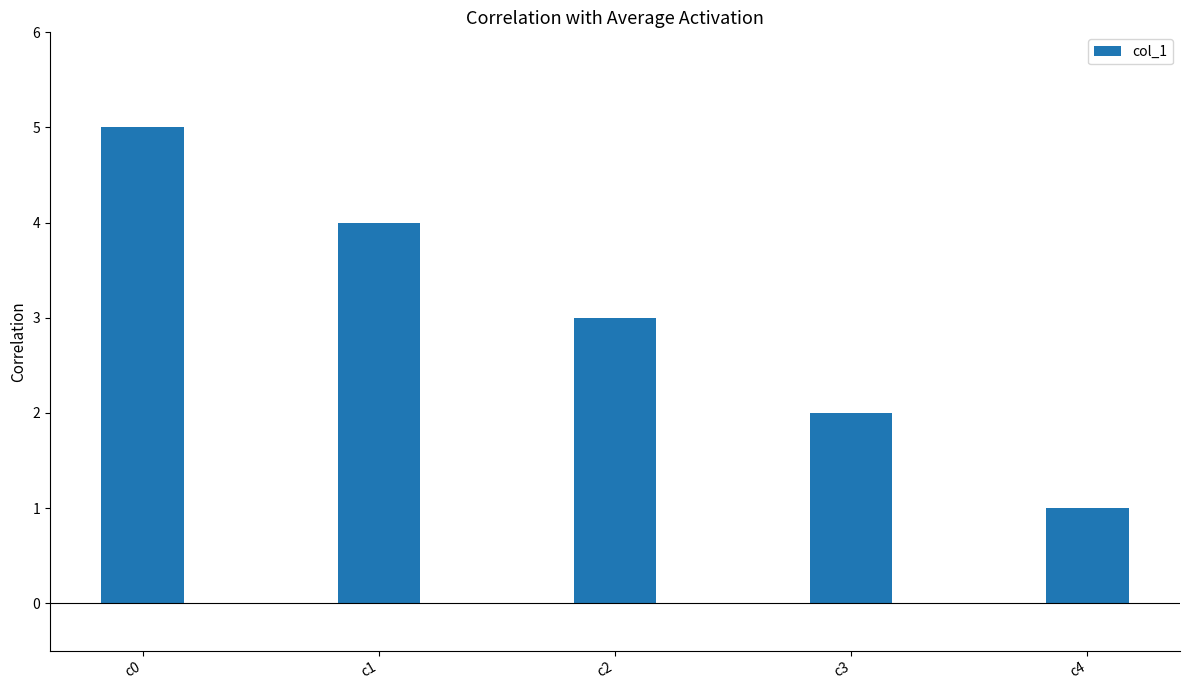

What is the greatest value displayed?

5